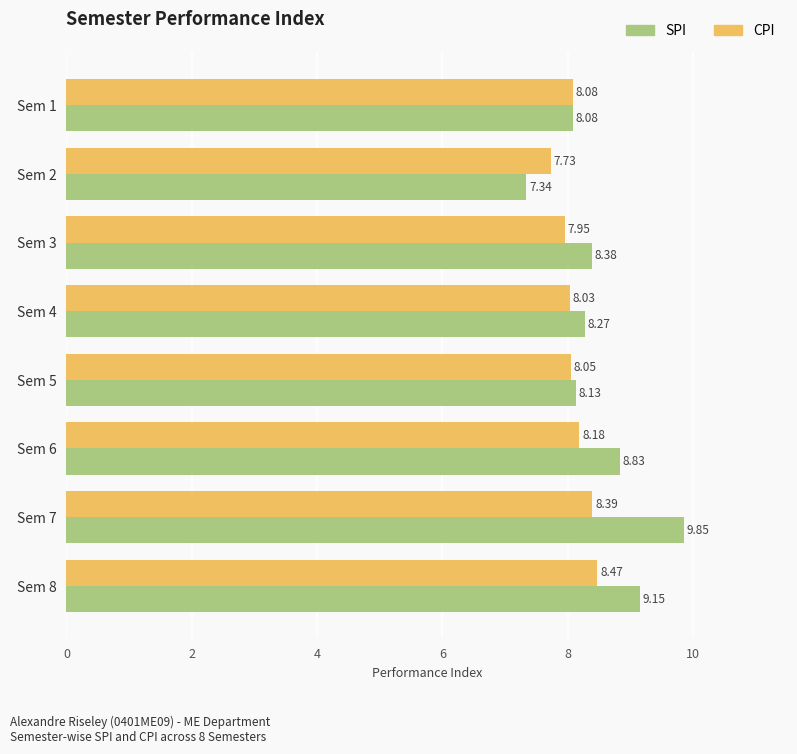

What is the sum of all CPI values?

64.9